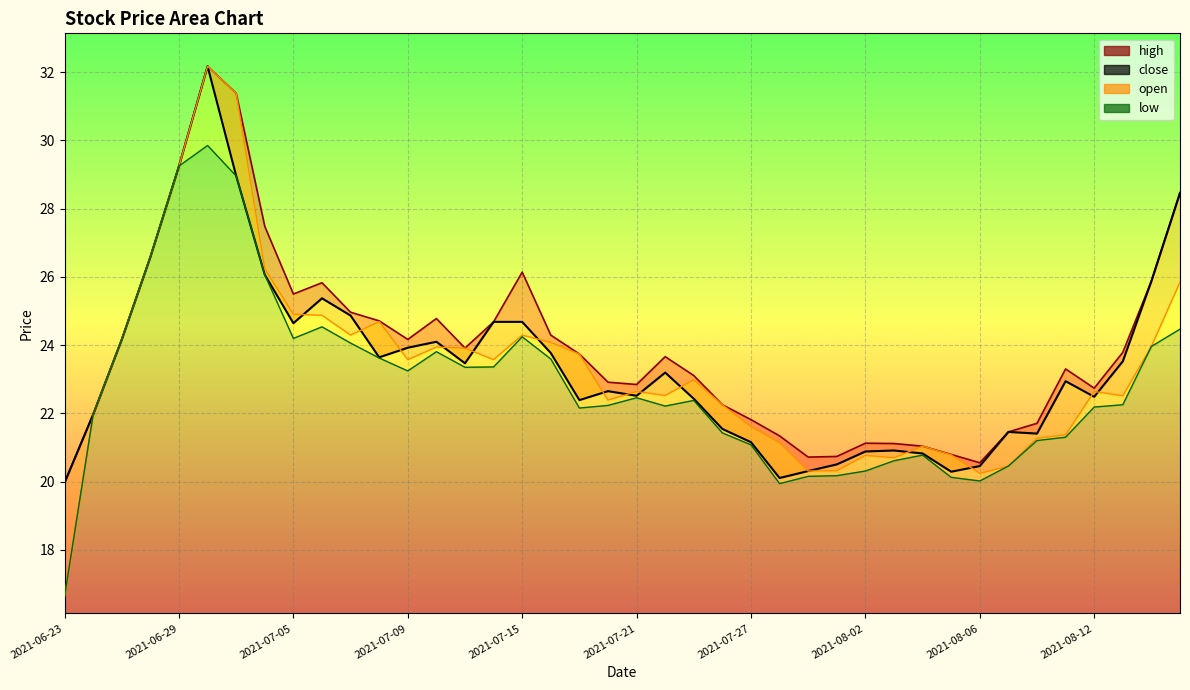

How many times do open and close cross each other?

14